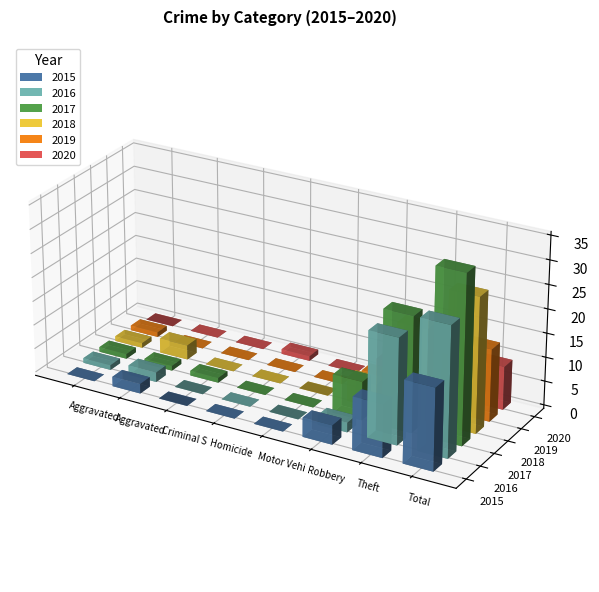

Reading left to right, transcribe all the data shown in this chart.

2015: Aggravated Assault=0	Aggravated Battery=2	Criminal Sexual Assault=0	Homicide=0	Motor Vehicle Theft=0	Robbery=4	Theft=11	Total=17
2016: Aggravated Assault=1	Aggravated Battery=2	Criminal Sexual Assault=0	Homicide=0	Motor Vehicle Theft=0	Robbery=2	Theft=22	Total=27
2017: Aggravated Assault=1	Aggravated Battery=1	Criminal Sexual Assault=1	Homicide=0	Motor Vehicle Theft=0	Robbery=8	Theft=24	Total=35
2018: Aggravated Assault=1	Aggravated Battery=3	Criminal Sexual Assault=0	Homicide=0	Motor Vehicle Theft=0	Robbery=5	Theft=19	Total=28
2019: Aggravated Assault=1	Aggravated Battery=0	Criminal Sexual Assault=0	Homicide=0	Motor Vehicle Theft=0	Robbery=4	Theft=10	Total=15
2020: Aggravated Assault=0	Aggravated Battery=0	Criminal Sexual Assault=0	Homicide=1	Motor Vehicle Theft=0	Robbery=4	Theft=4	Total=9